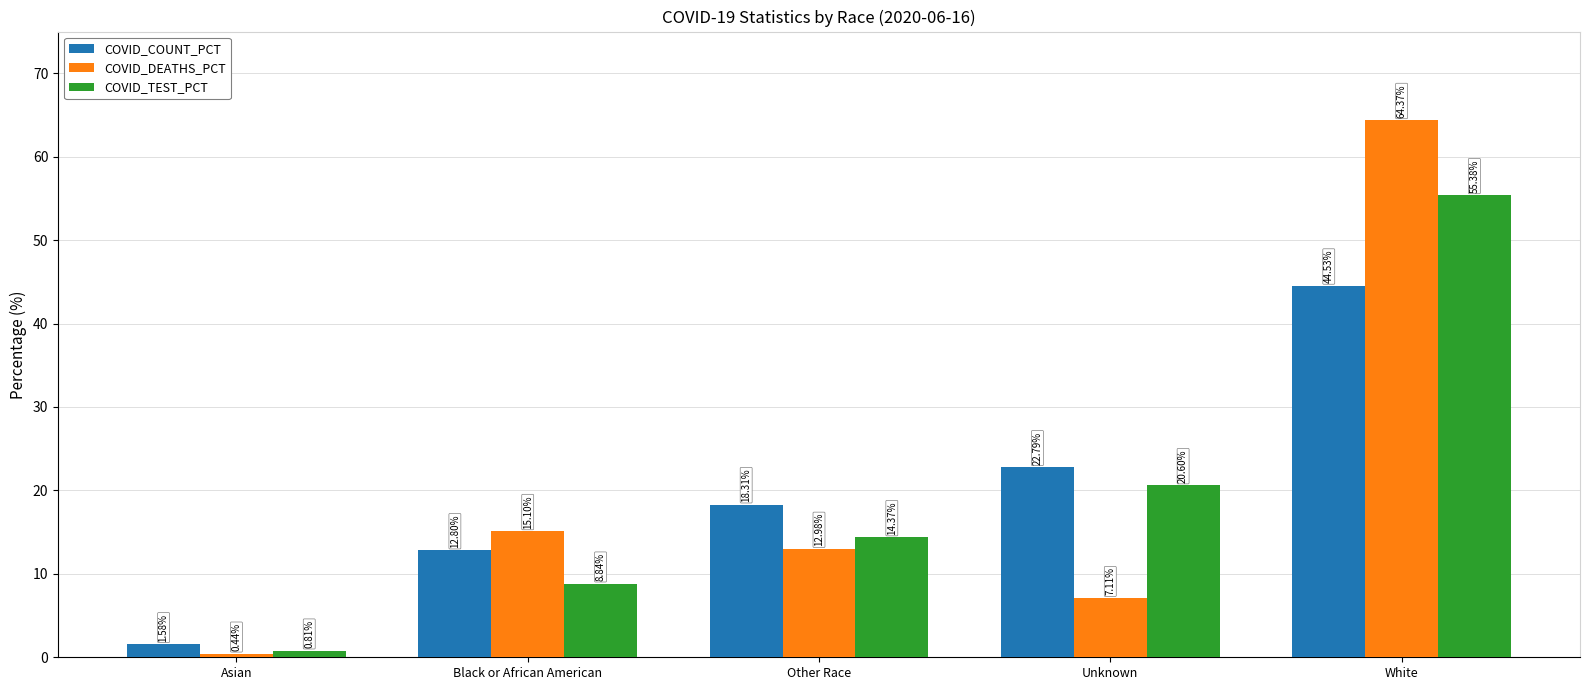

What is the difference between the second highest and minimum values in the COVID_TEST_PCT series?

19.8